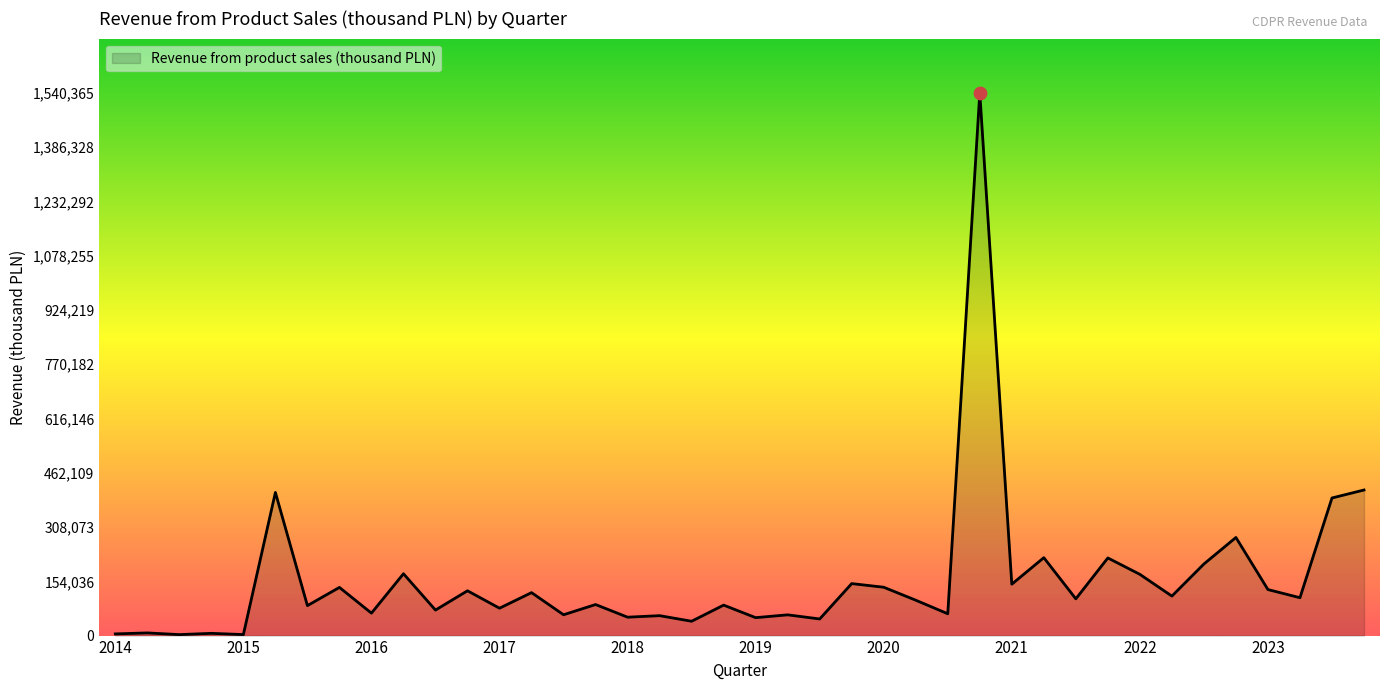

What is the maximum value shown in the chart?

1540365